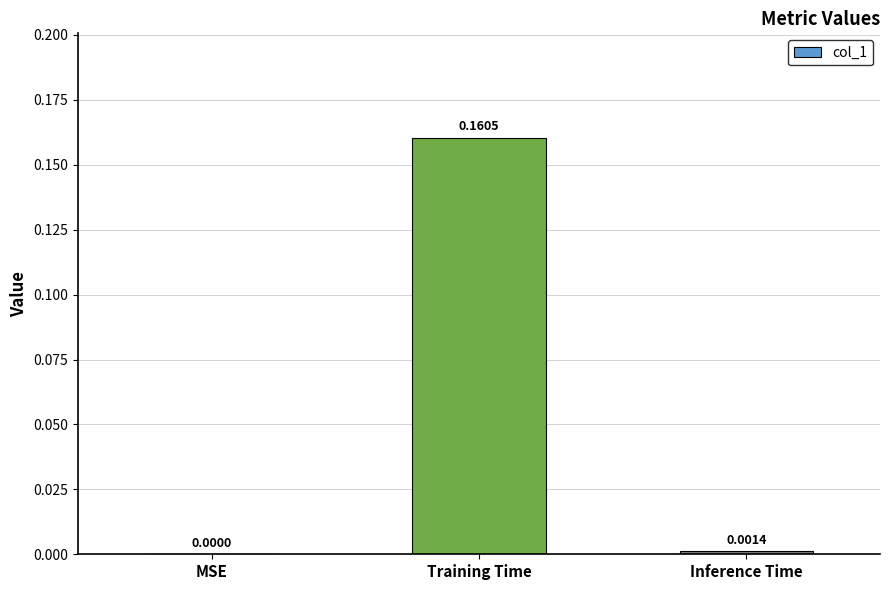

Between MSE and Inference Time, which is larger?

Inference Time